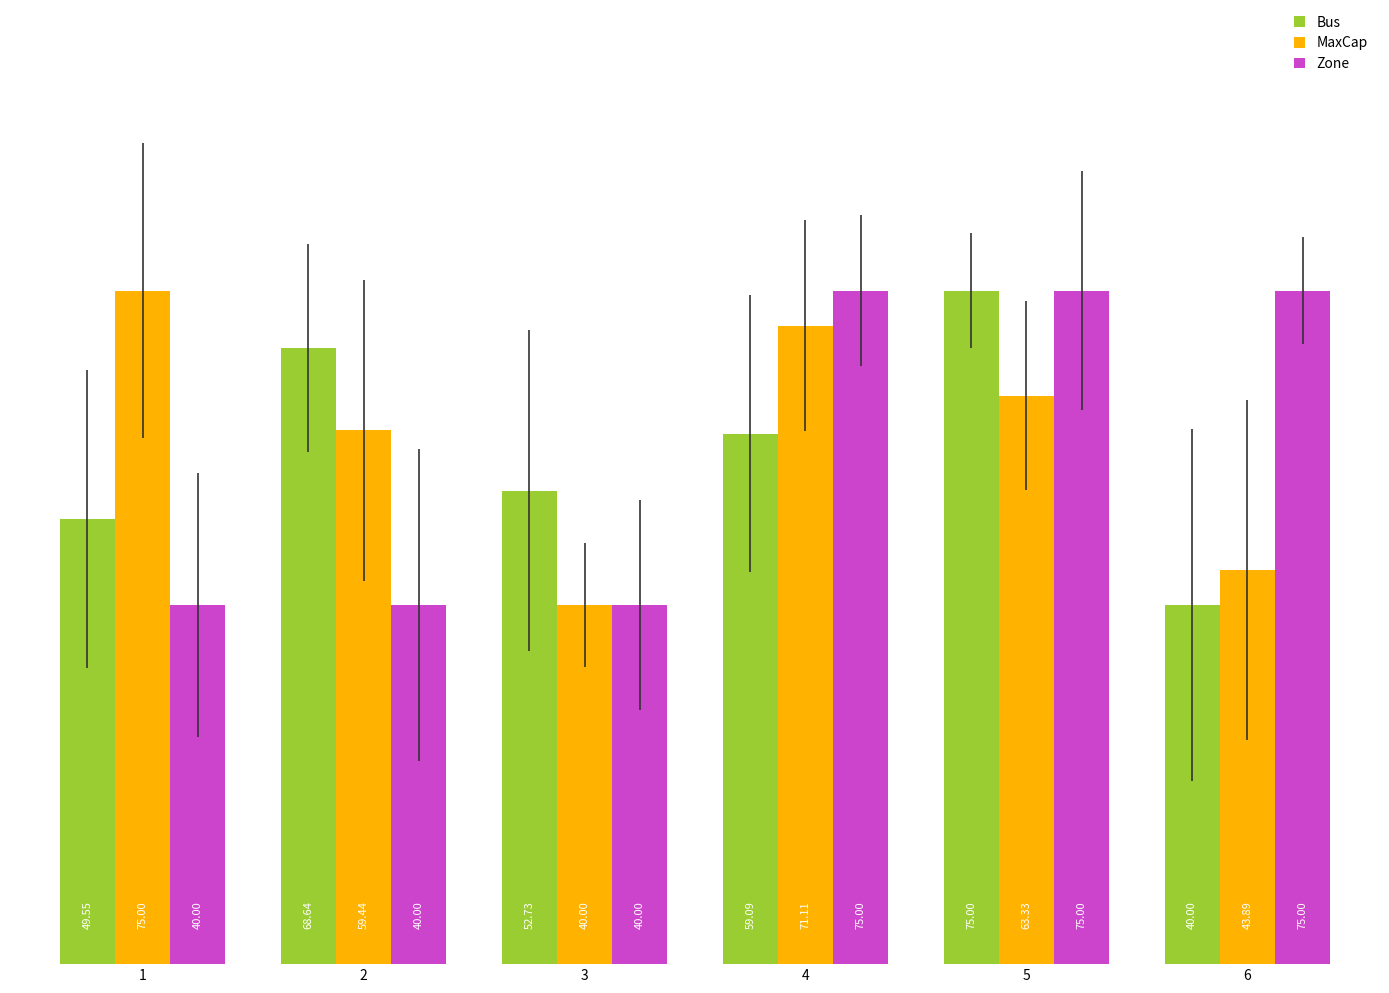

What is the difference between the Zone values at 3 and 6?

35.0